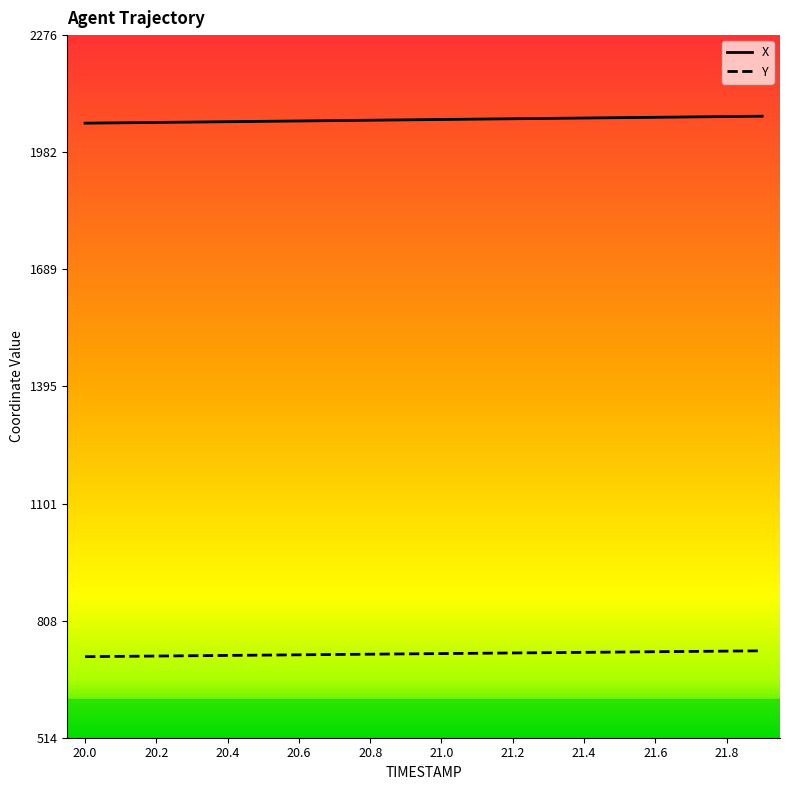

Which series has the largest total across all categories?

X